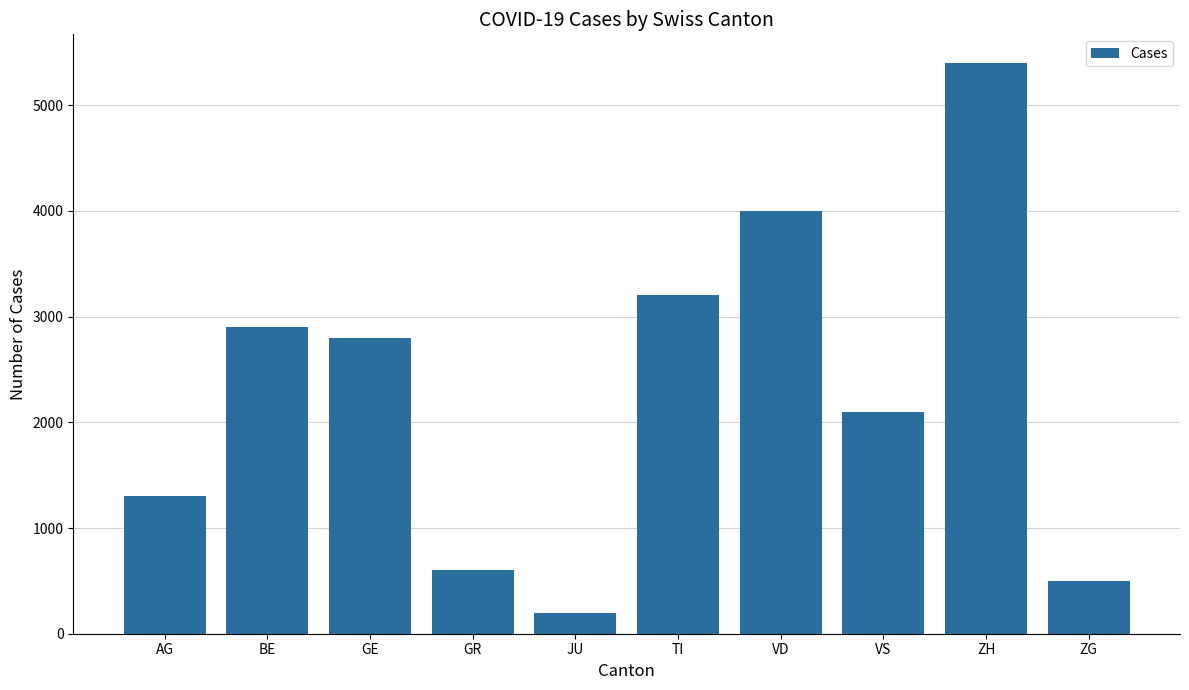

True or false: the data shows 2100 at VS.

True